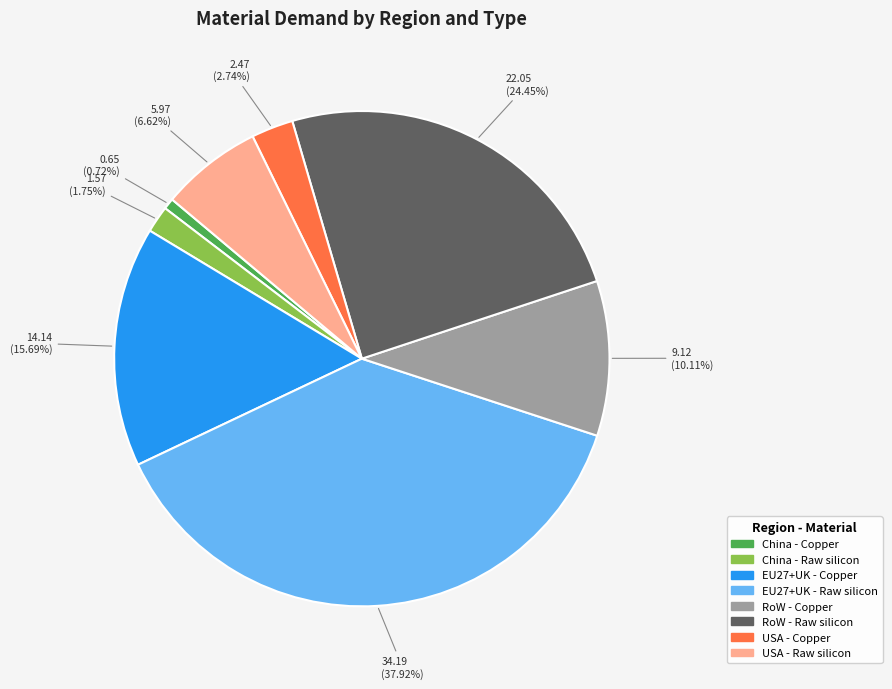

What percentage do China - Raw silicon and EU27+UK - Copper together represent?

17.4%